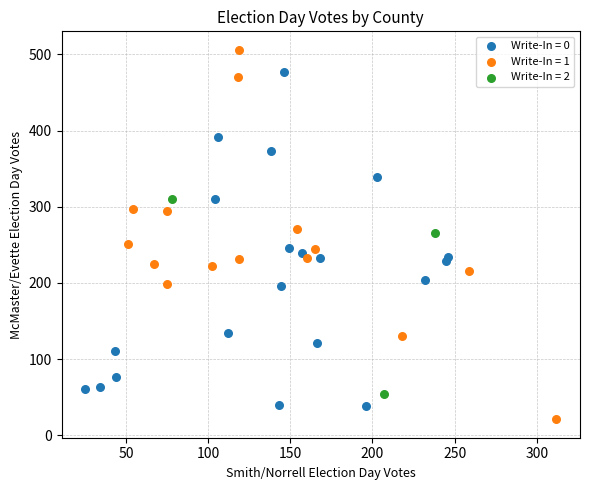

Which series contains the highest Y value?

Write-In = 1